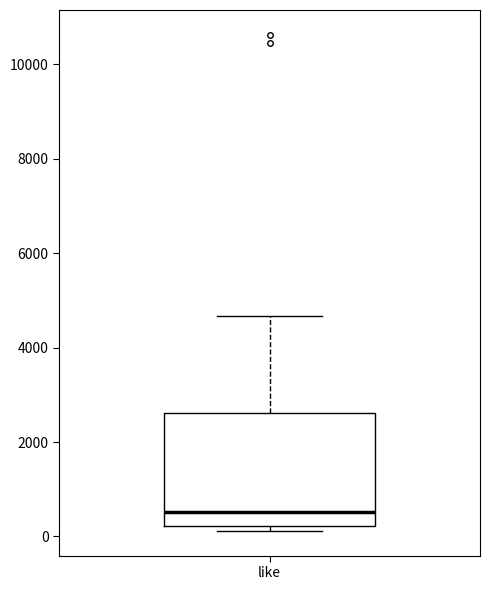

Where does the median line of the box for like sit on the y-axis? The values are not printed on the chart, so give them approximately, as read against the axis.

600